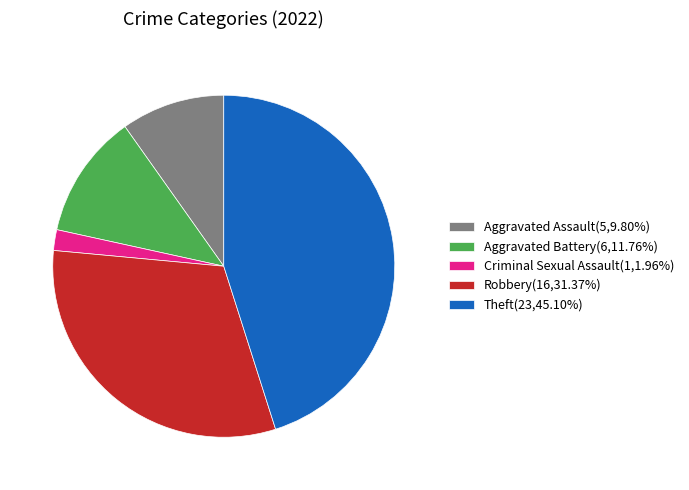

Is there any slice that represents more than half of the pie?

No